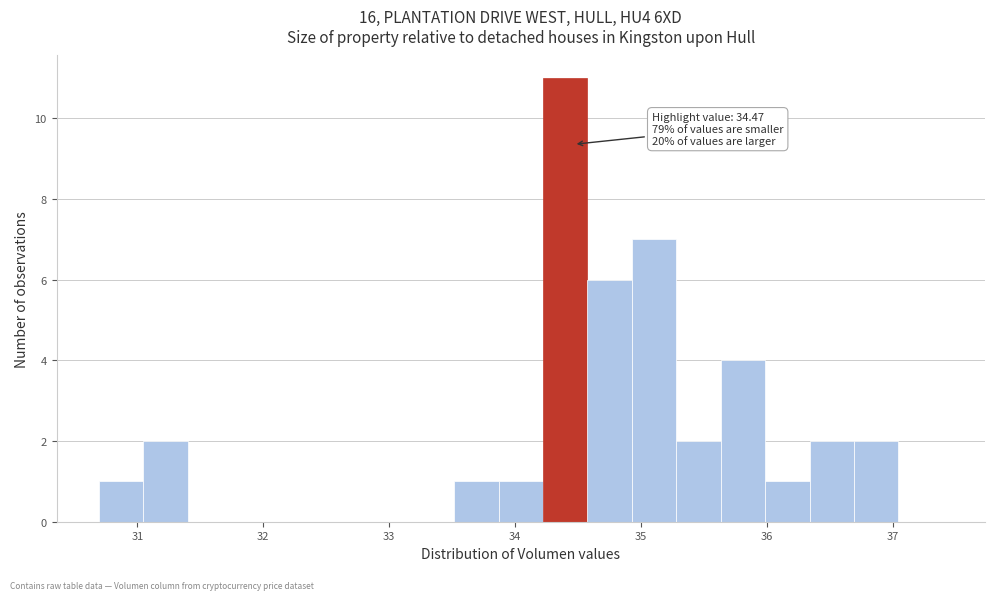

Around what value on the x-axis is the tallest bar? Give the approximate position of its centre, as read against the axis.

34.4